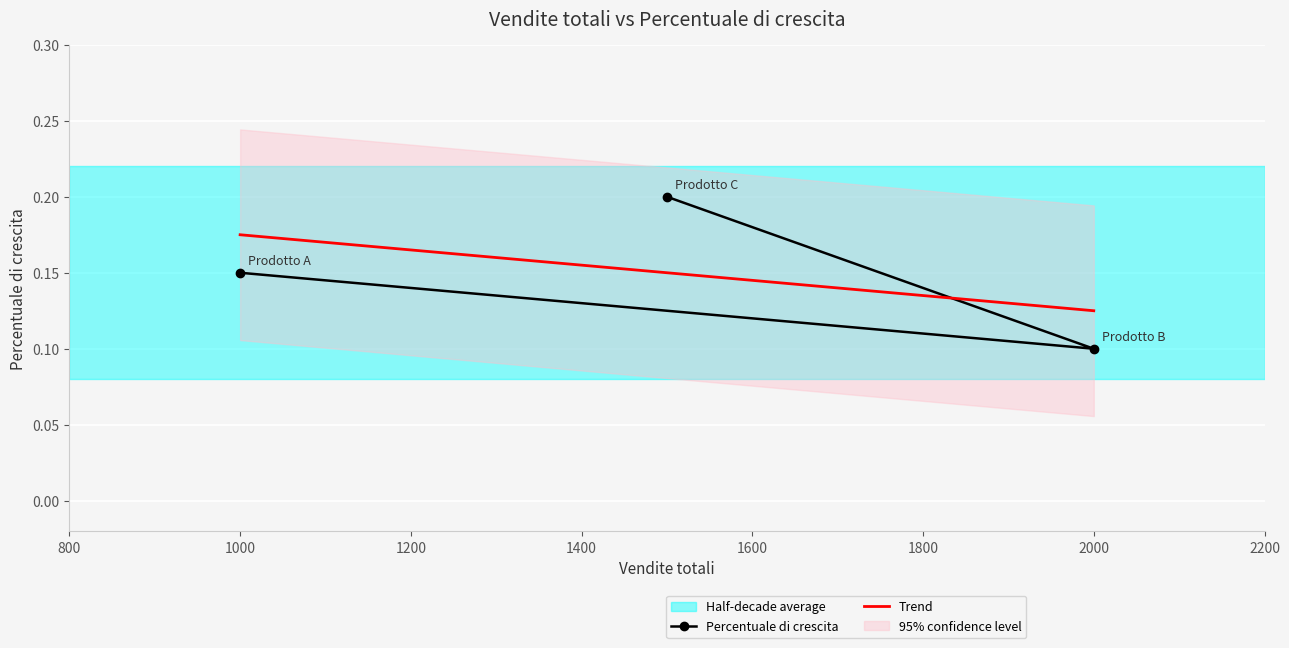

The Percentuale di crescita series shows 0.0 at 1000. True or false?

False